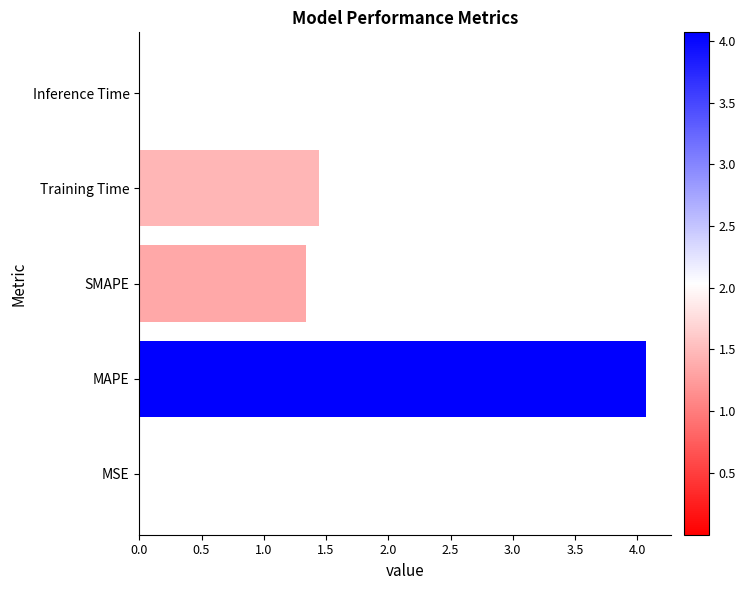

The value at SMAPE is 1.3. True or false?

True